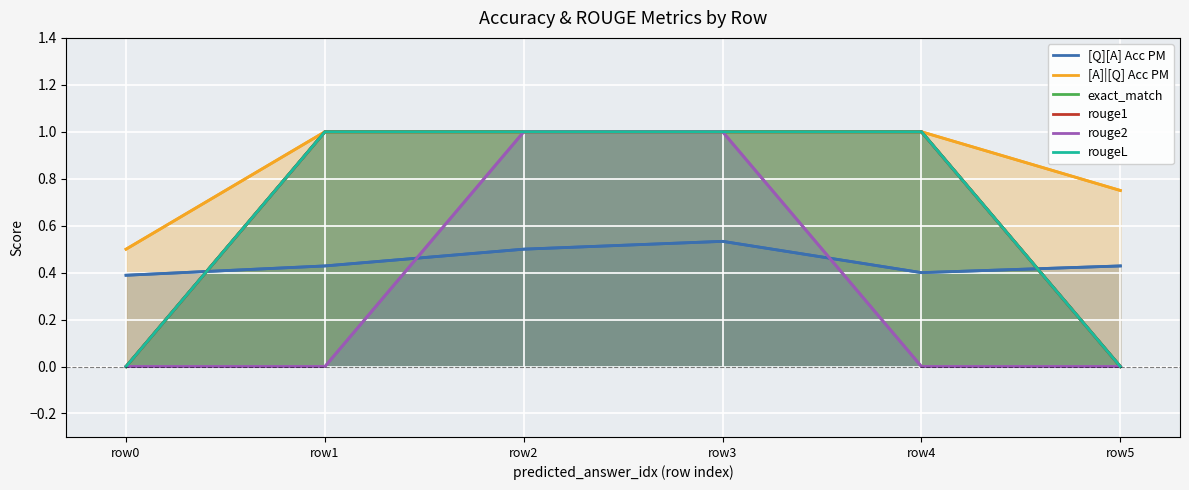

Is it true that rouge2 equals 0.5 at row2?

False